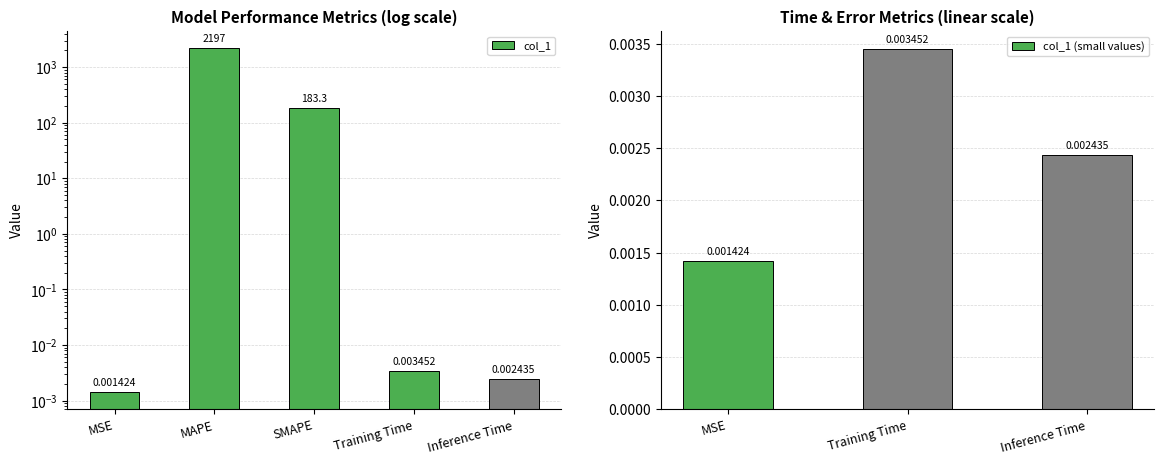

Does the chart contain any negative values?

No